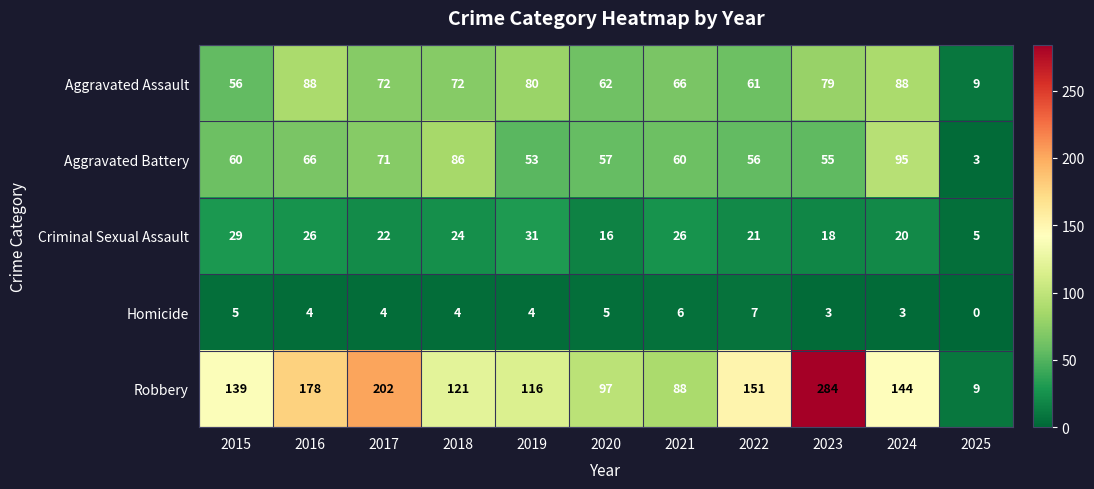

The Aggravated Battery series shows 56 at 2022. True or false?

True